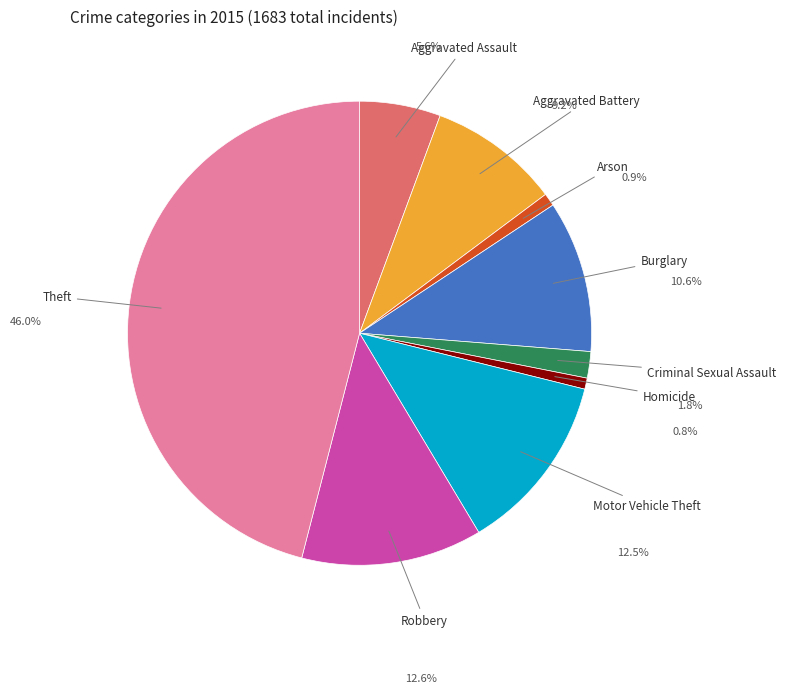

What is the ratio of the value at Robbery to the value at Motor Vehicle Theft?

1.0